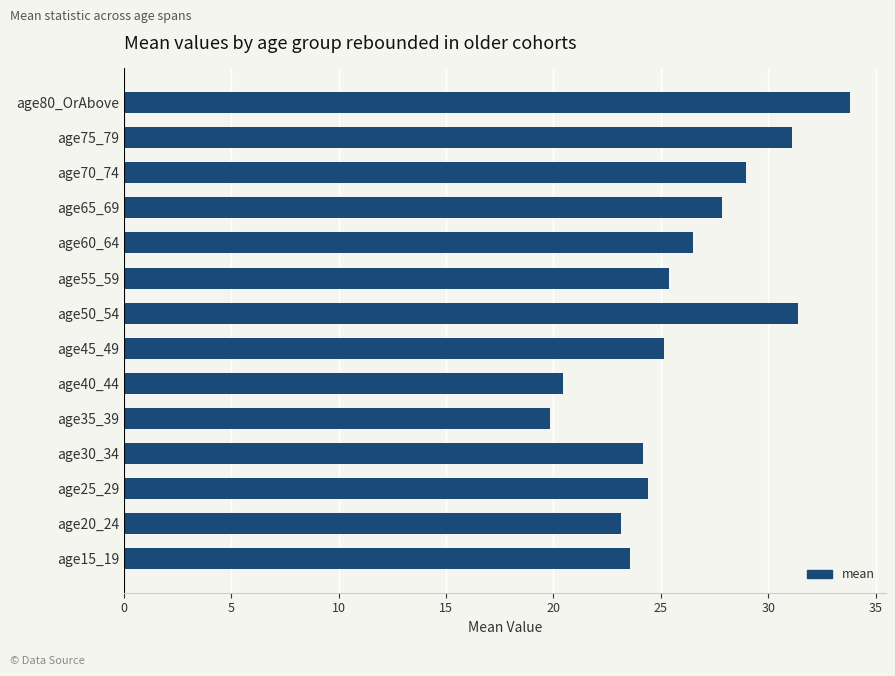

How many categories are shown in the chart?

14